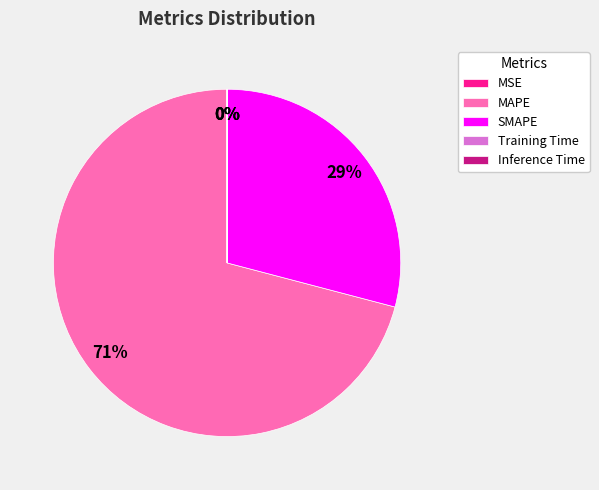

Which category accounts for the majority?

MAPE